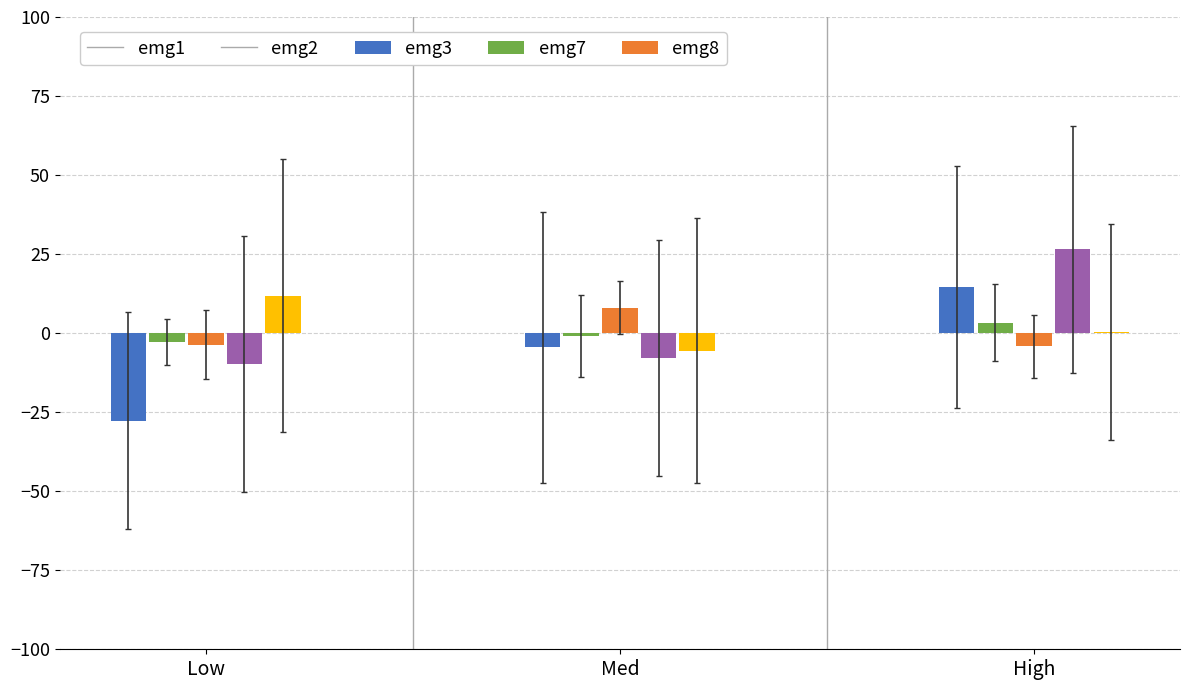

The value of emg1 at High is 8.2. True or false?

False